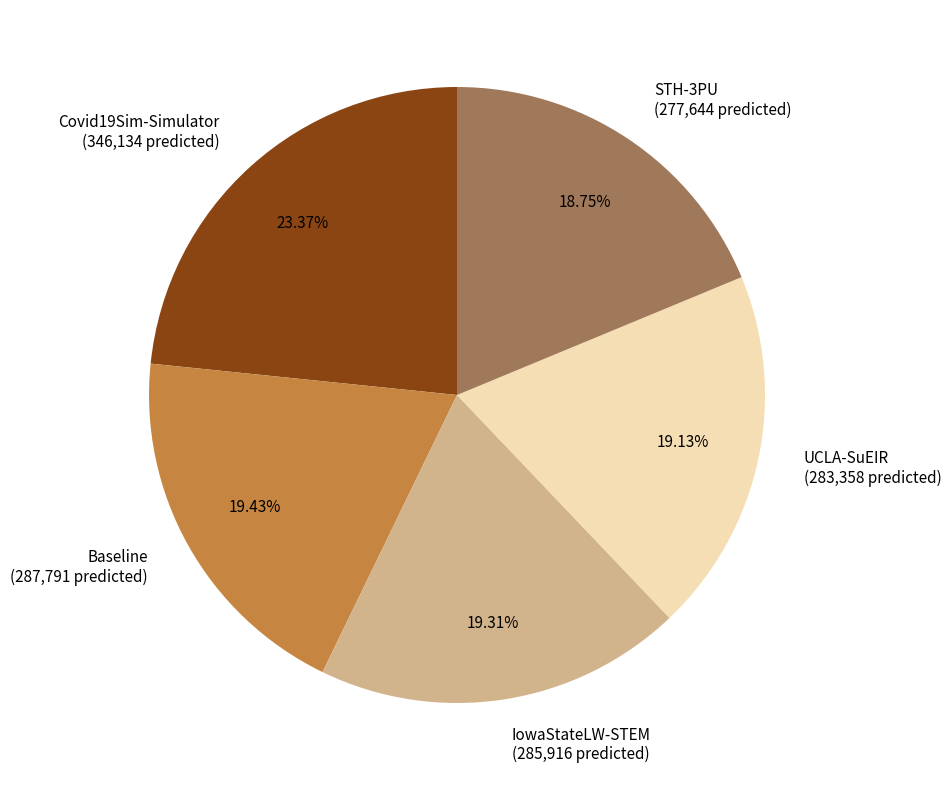

Does UCLA-SuEIR account for over 50% of the chart?

No